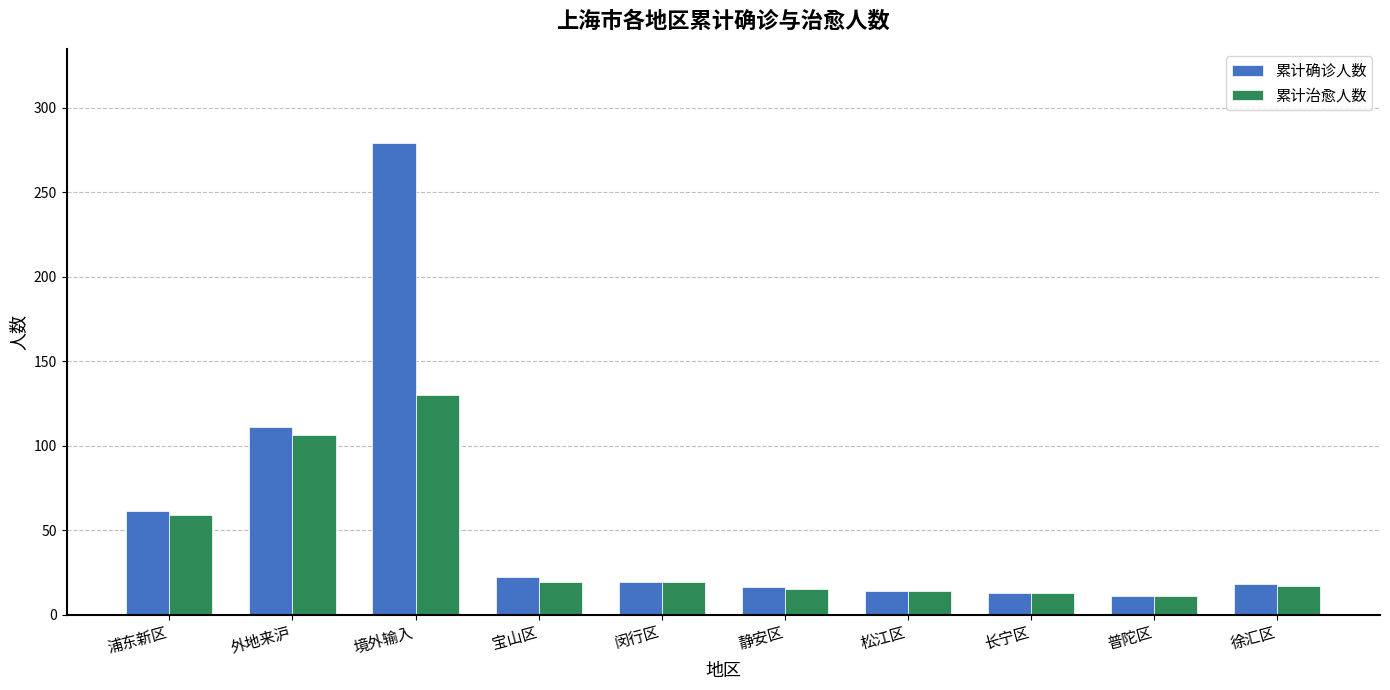

The 累计治愈人数 series shows 14 at 松江区. True or false?

True